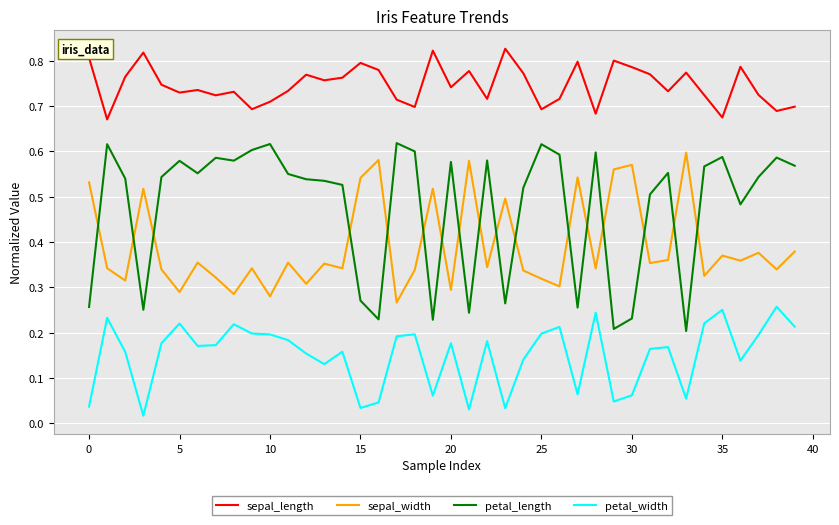

True or false: petal_length and sepal_length intersect in this chart.

False